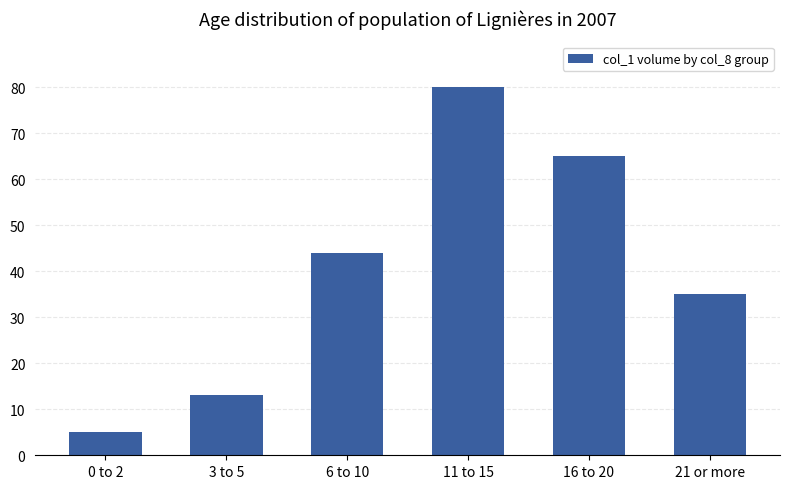

At which category does the chart reach its minimum across all series?

0 to 2